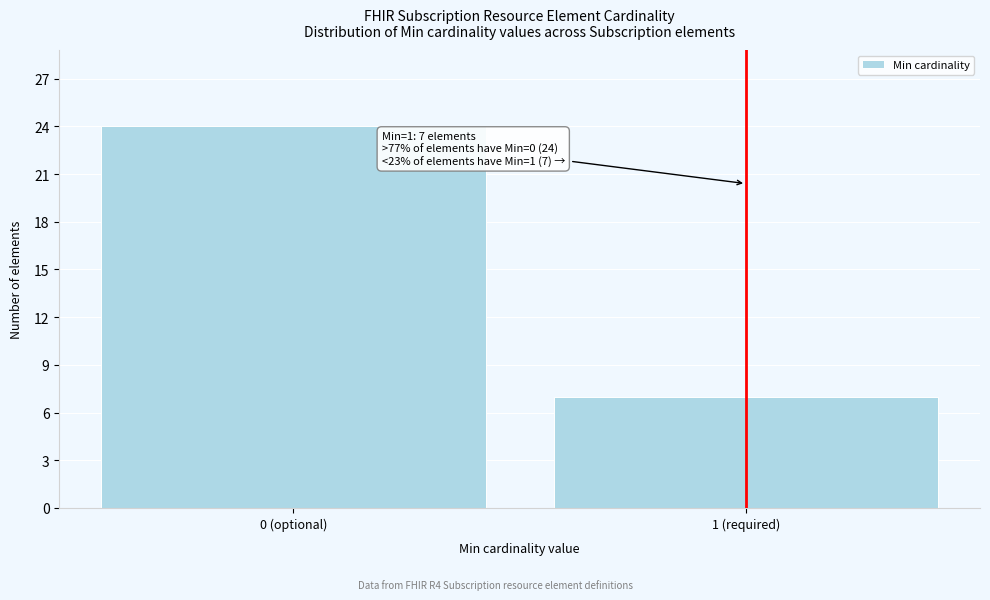

Reading left to right, what are all the values shown in this chart?

0 (optional)=24	1 (required)=7